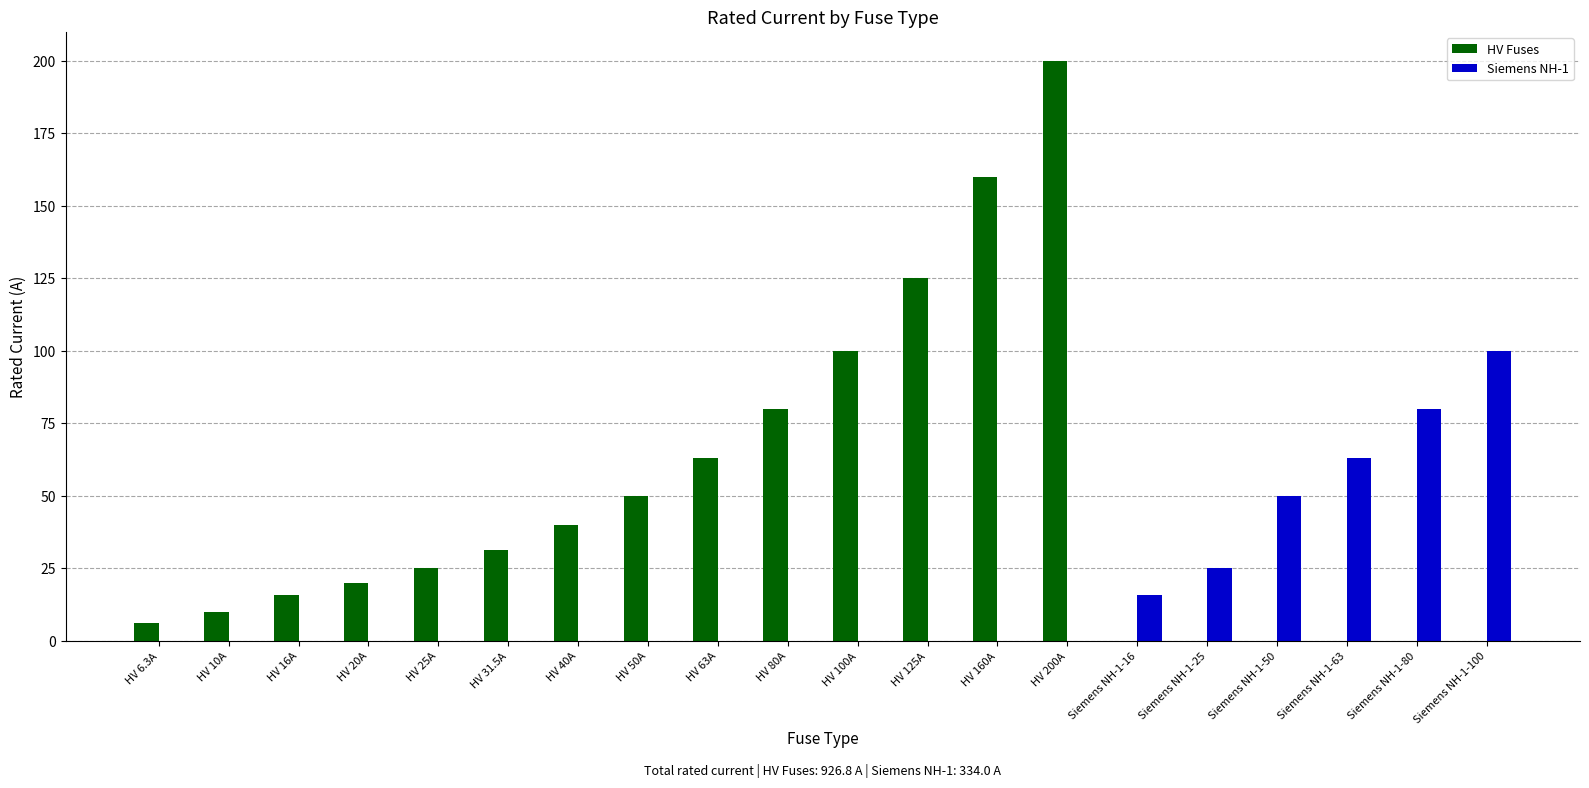

Which series has the largest total across all categories?

HV Fuses